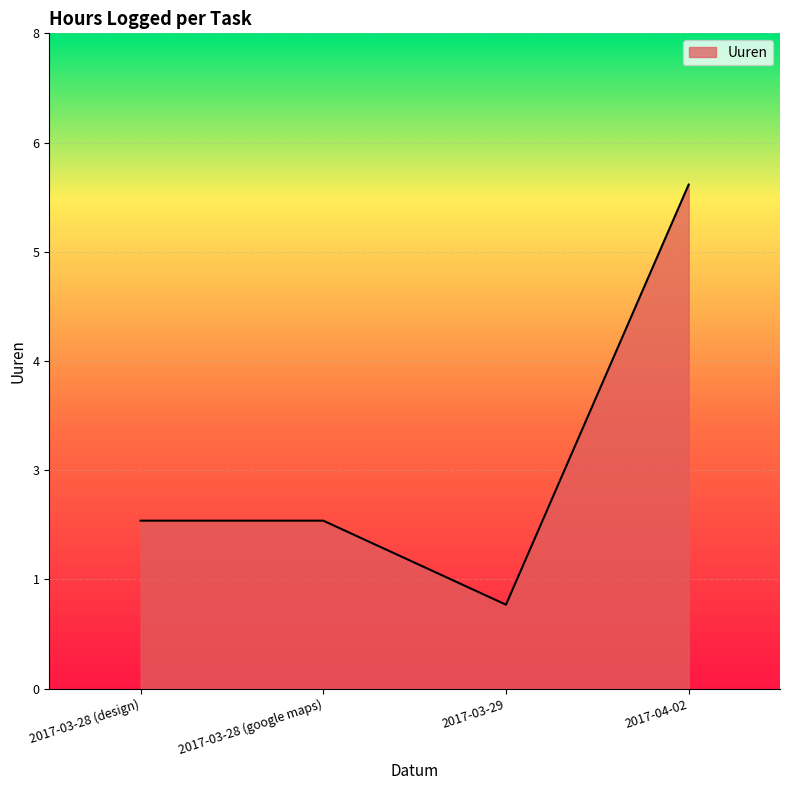

Does the chart display data point markers on the line(s)?

No